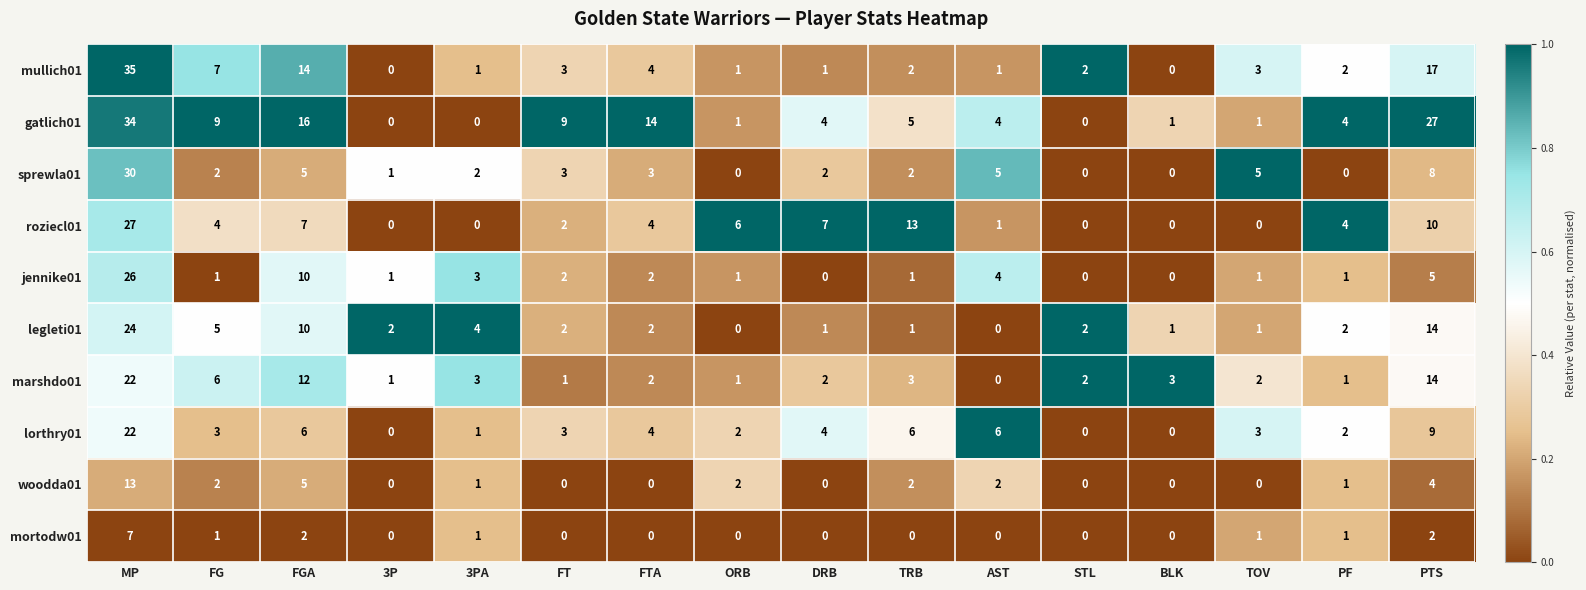

True or false: woodda01 has a value of 4 at PTS.

True